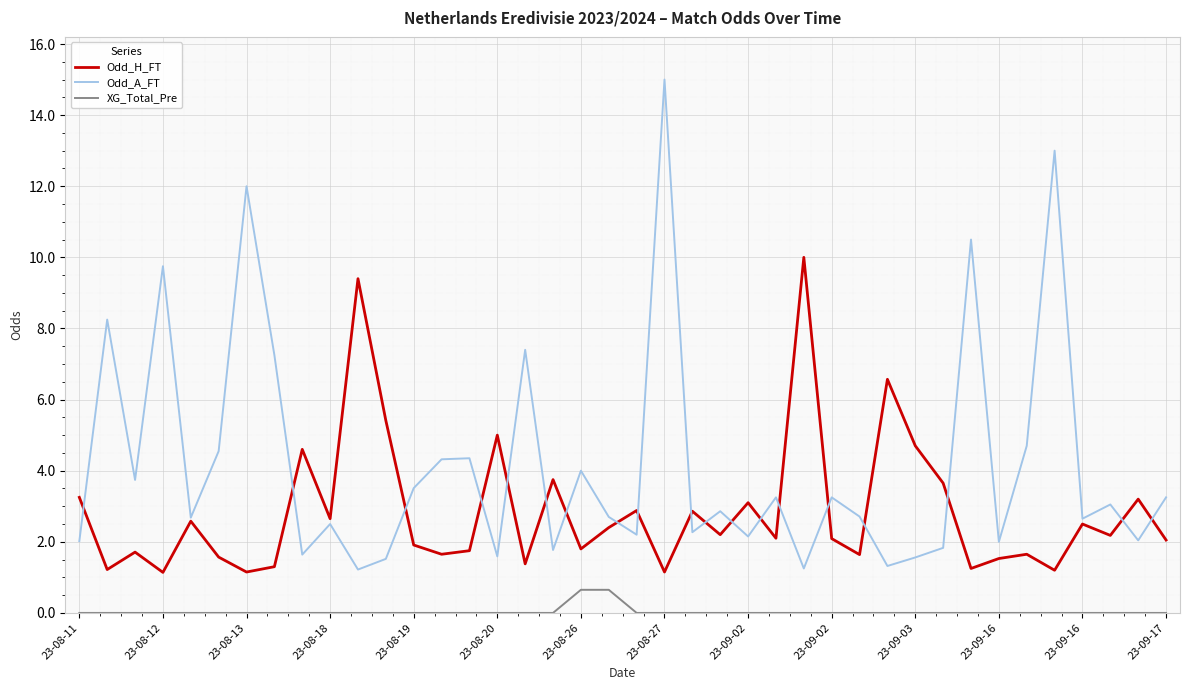

What is the maximum value for XG_Total_Pre?

0.7